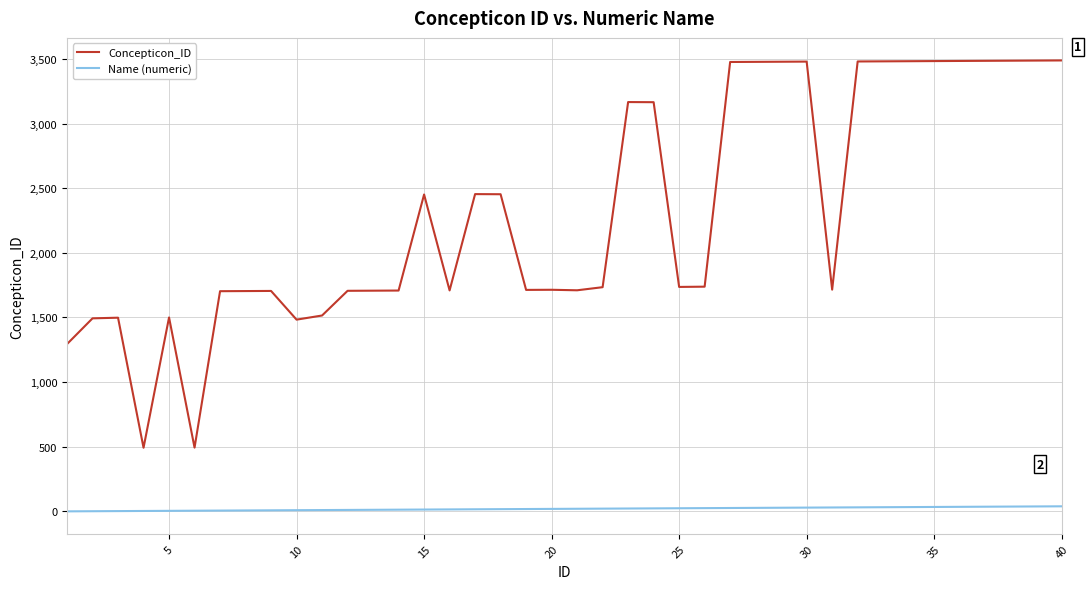

At how many categories does at least one series exceed 106?

40